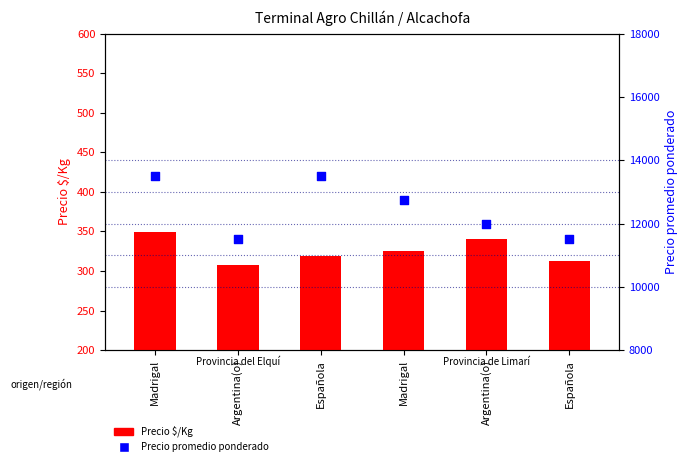

Which series has the largest total across all categories?

Precio promedio ponderado